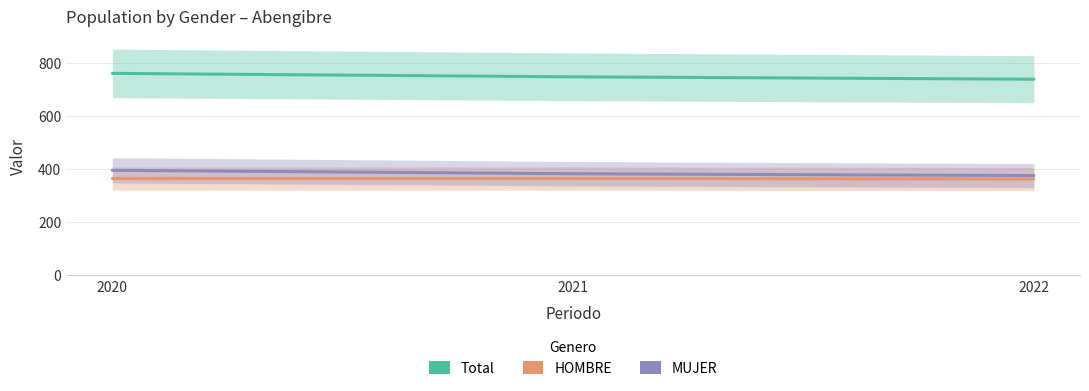

Between 2021 and 2022, which is larger?

2021